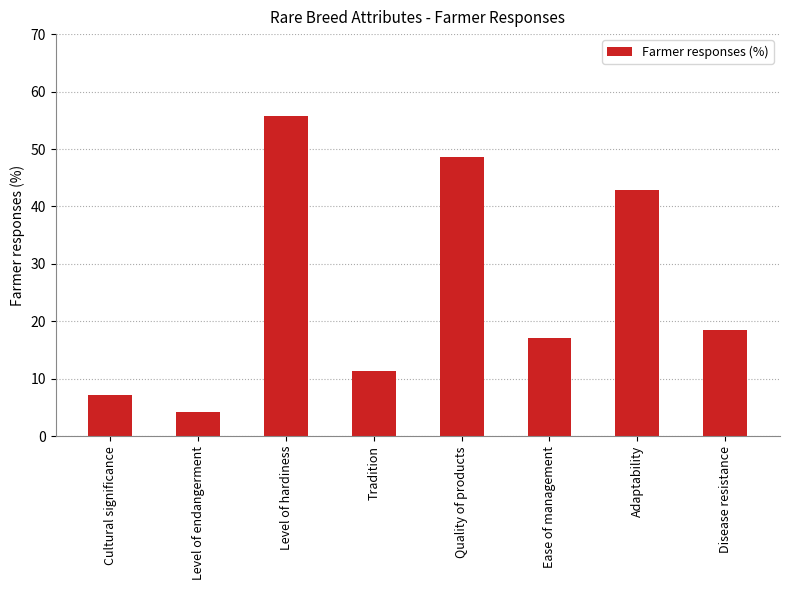

The chart shows a value of 48.6 at Quality of products. True or false?

True